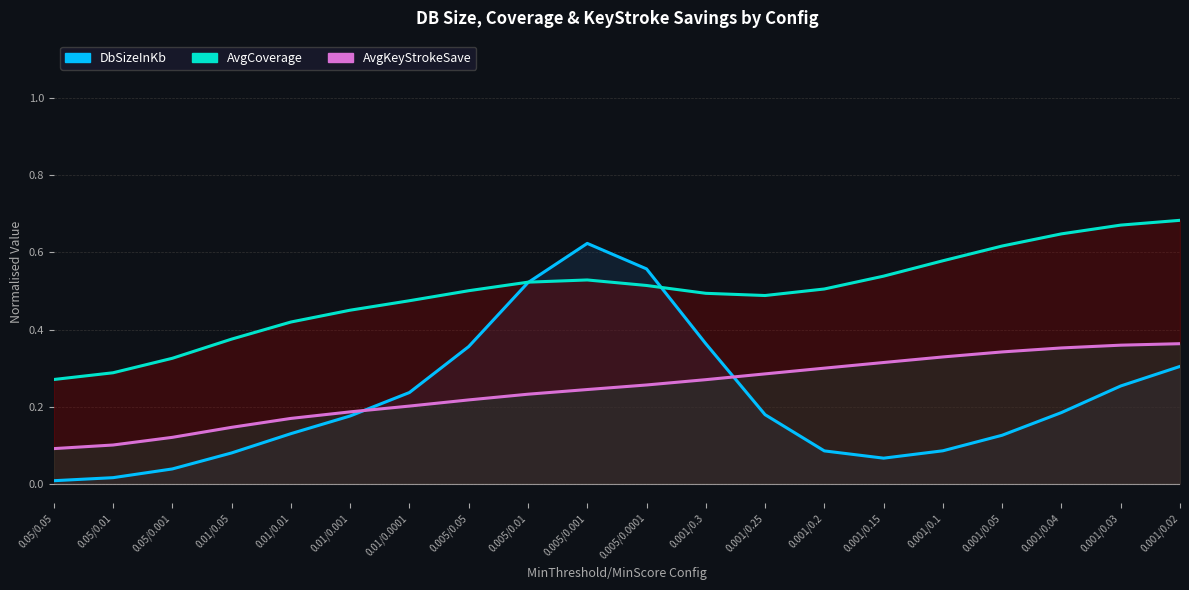

Which series has the largest range (max minus min)?

DbSizeInKb